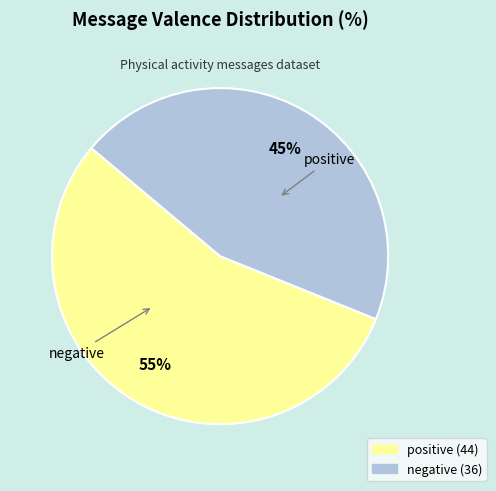

To the nearest percent, what is the difference between the positive and negative slice percentages?

10%